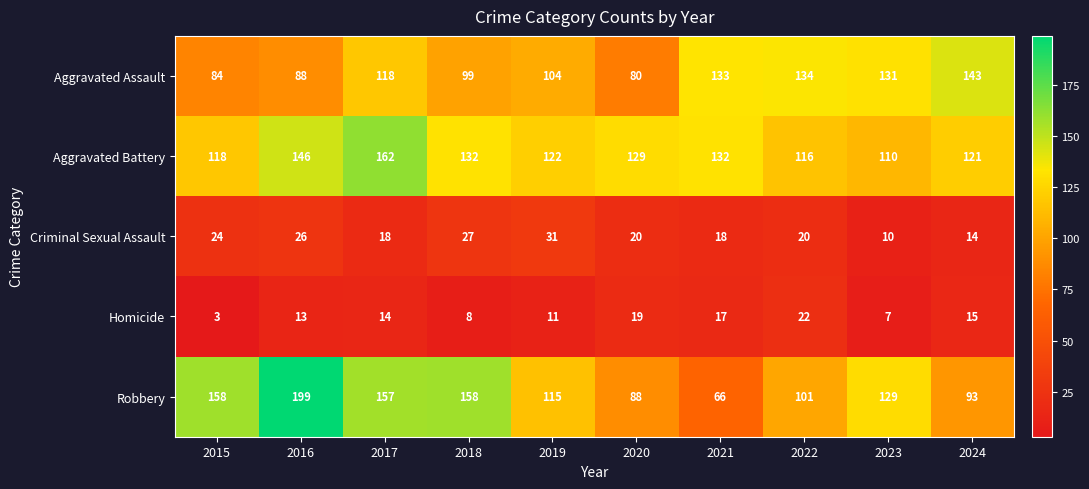

How many series are shown in this chart?

5